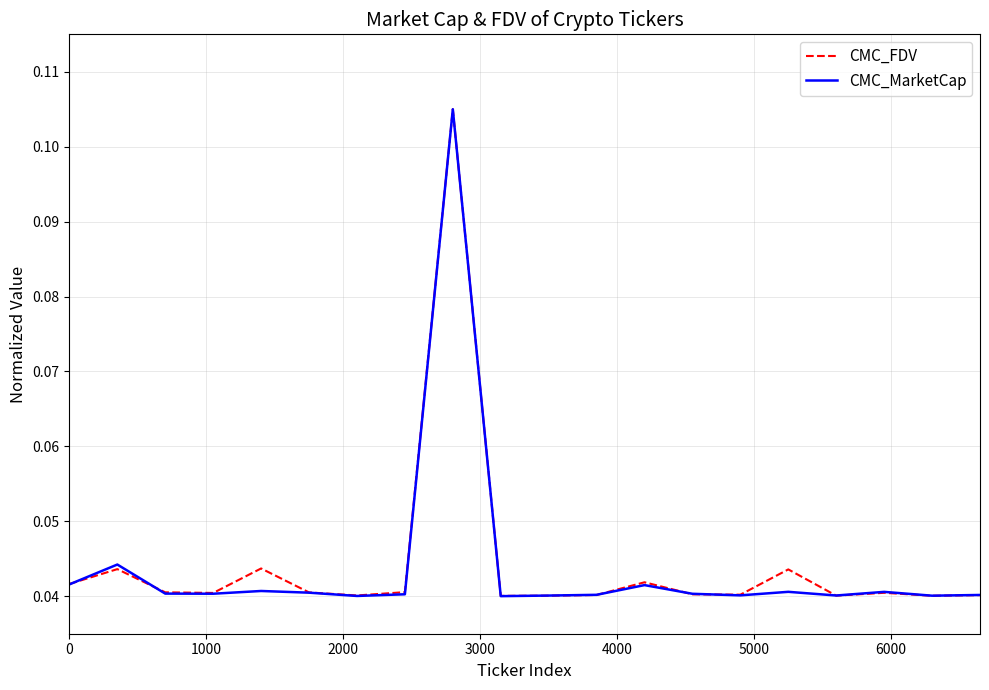

Reading right to left, transcribe all the data shown in this chart.

CMC_FDV: 0.0	0.0	0.0	0.0	0.0	0.0	0.0	0.0	0.0	0.0	0.0	0.1	0.0	0.0	0.0	0.0	0.0	0.0	0.0	0.0
CMC_MarketCap: 0.0	0.0	0.0	0.0	0.0	0.0	0.0	0.0	0.0	0.0	0.0	0.1	0.0	0.0	0.0	0.0	0.0	0.0	0.0	0.0